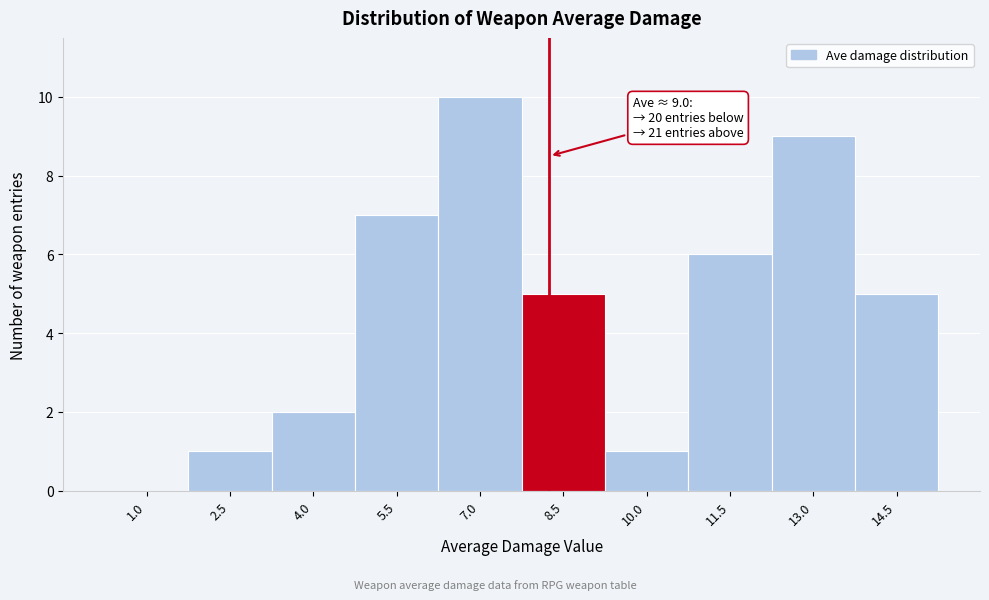

Reading right to left, transcribe all the data shown in this chart.

14.5=5	13.0=9	11.5=6	10.0=1	8.5=5	7.0=10	5.5=7	4.0=2	2.5=1	1.0=0